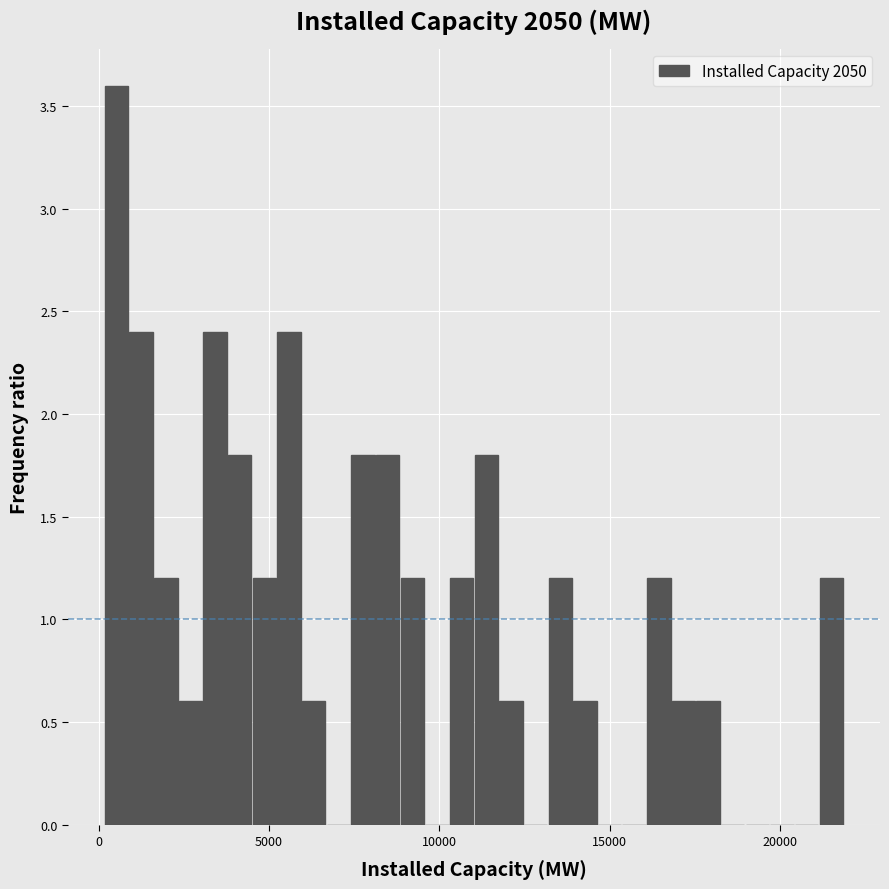

Around what value on the x-axis is the tallest bar? Give the approximate position of its centre, as read against the axis.

500